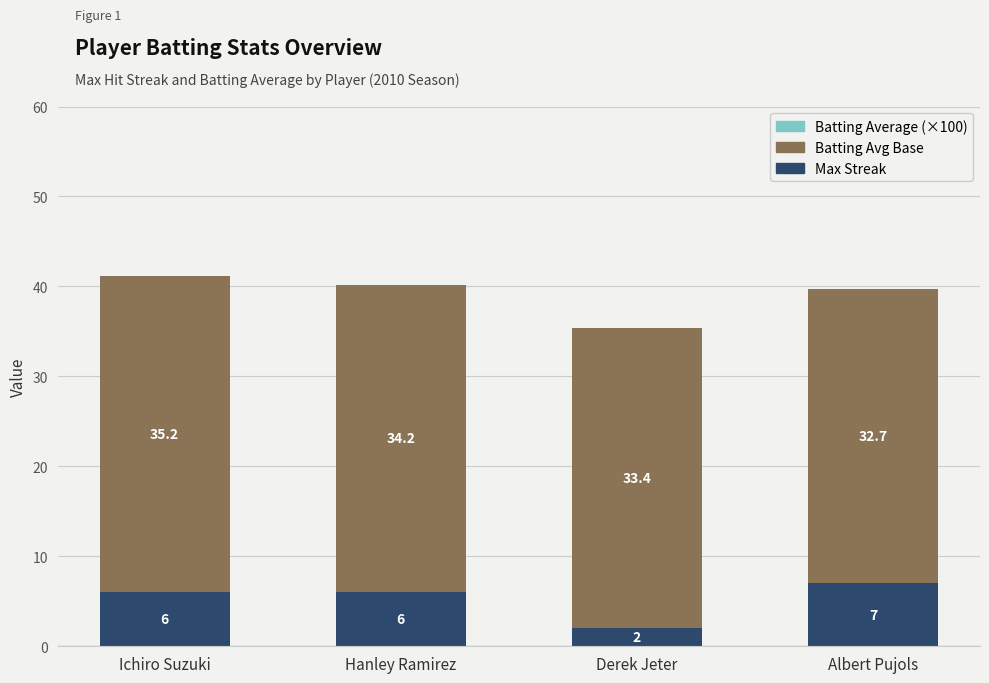

At which category is the sum across all series the highest?

Ichiro Suzuki